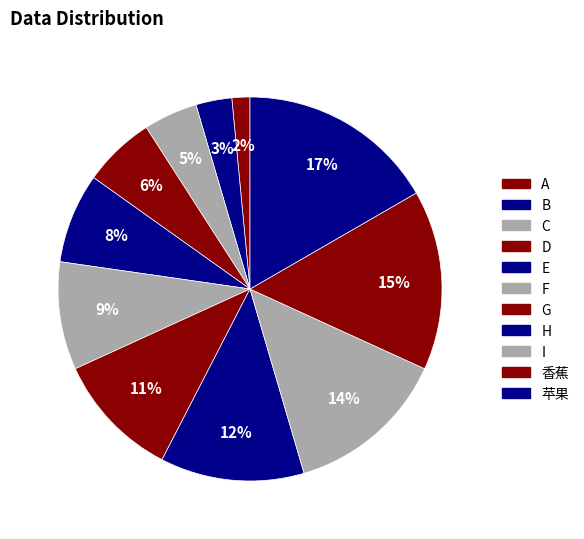

What is the largest slice in the pie chart?

苹果